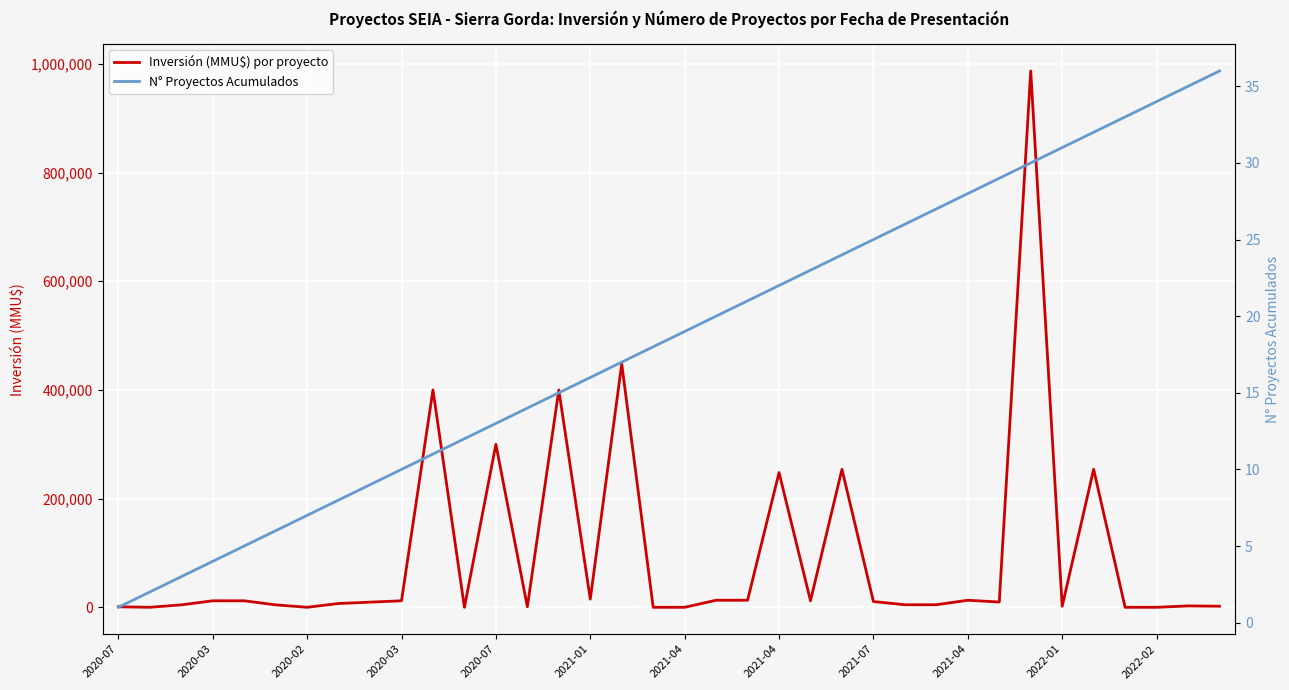

Reading left to right, extract all data points from this chart.

Inversión (MMU$) por proyecto: 960	50	4500	12000	12000	4500	50	7000	9500	12000	400000	0	300000	1000	400000	15000	448000	0	0	13000	13000	248000	12000	254000	10606	4700	4700	13000	9720	987000	2000	254000	5	5	2576	2000
N° Proyectos Acumulados: 1	2	3	4	5	6	7	8	9	10	11	12	13	14	15	16	17	18	19	20	21	22	23	24	25	26	27	28	29	30	31	32	33	34	35	36